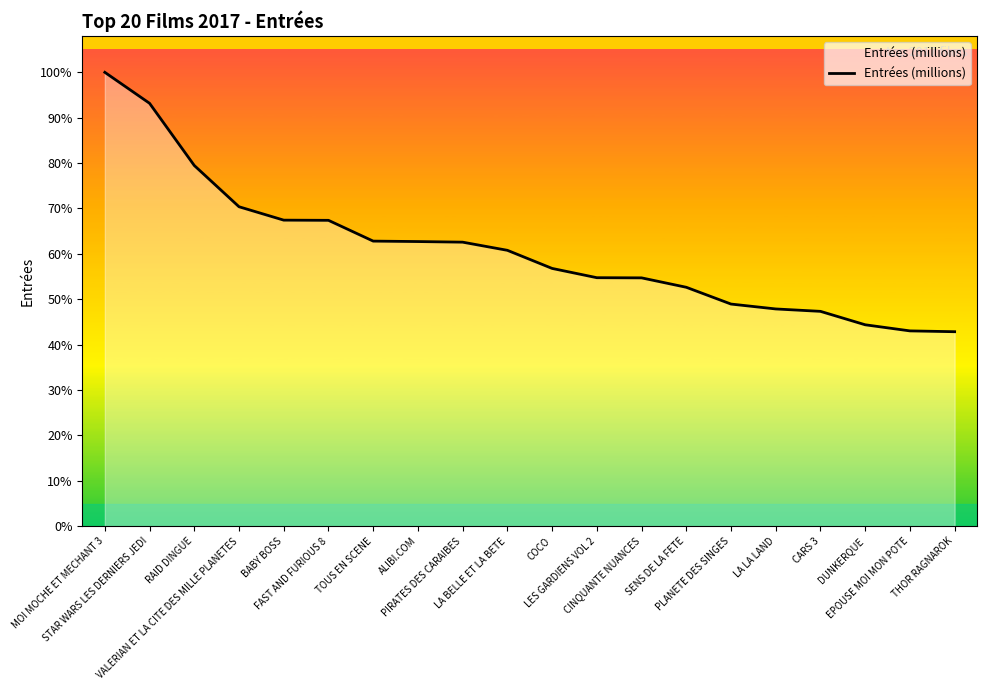

Does the chart have visible grid lines?

No